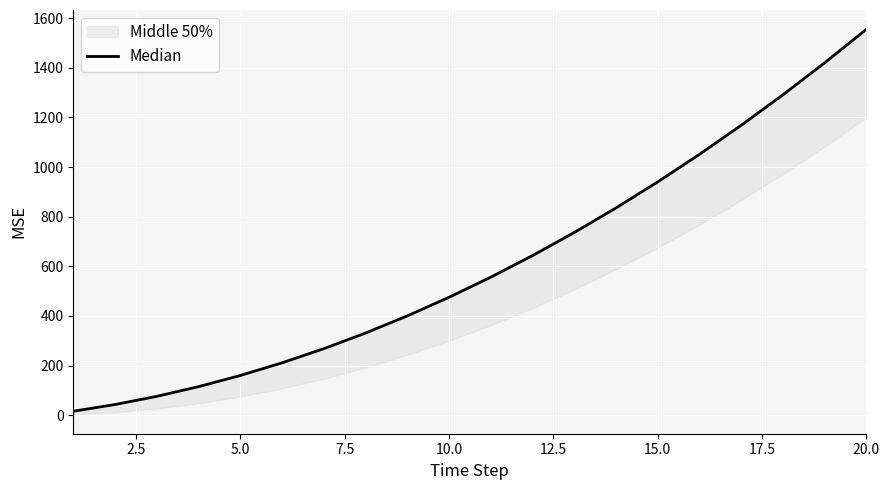

True or false: there are more than 2 points higher than both neighbors.

False